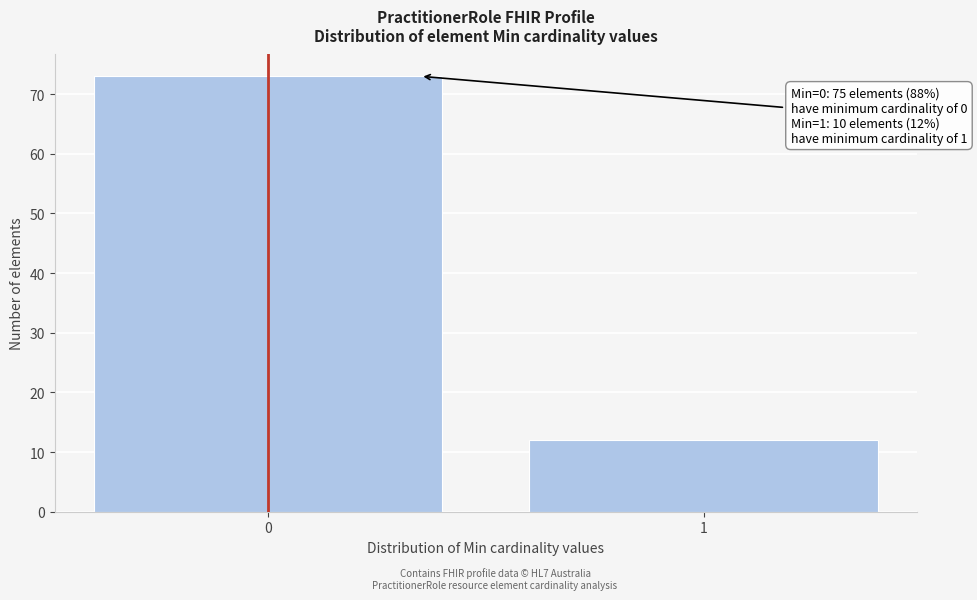

Reading left to right, extract all data points from this chart.

73	12